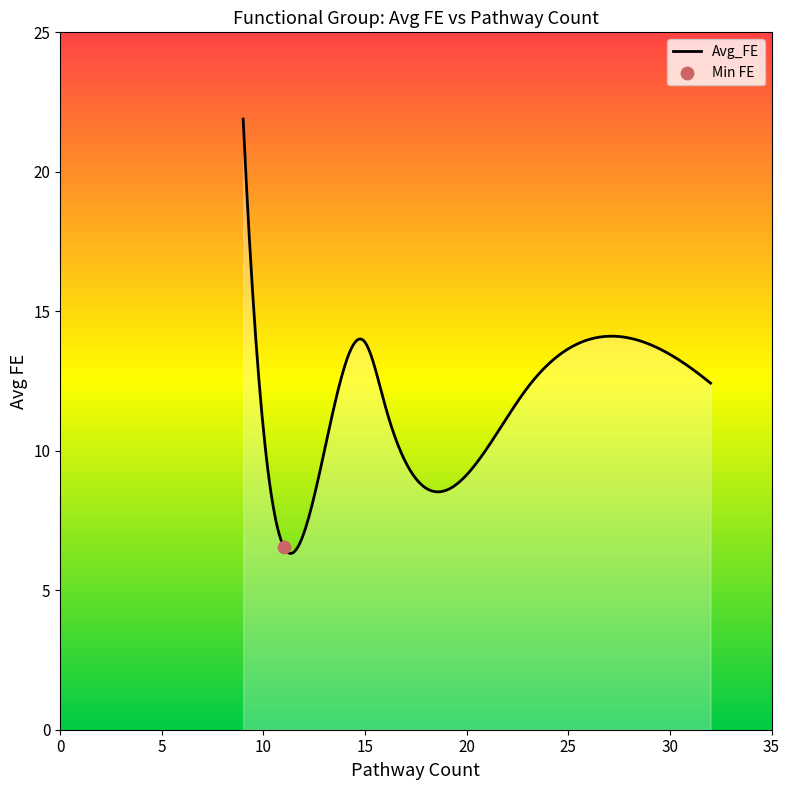

What is the difference between the maximum and minimum values?

15.6